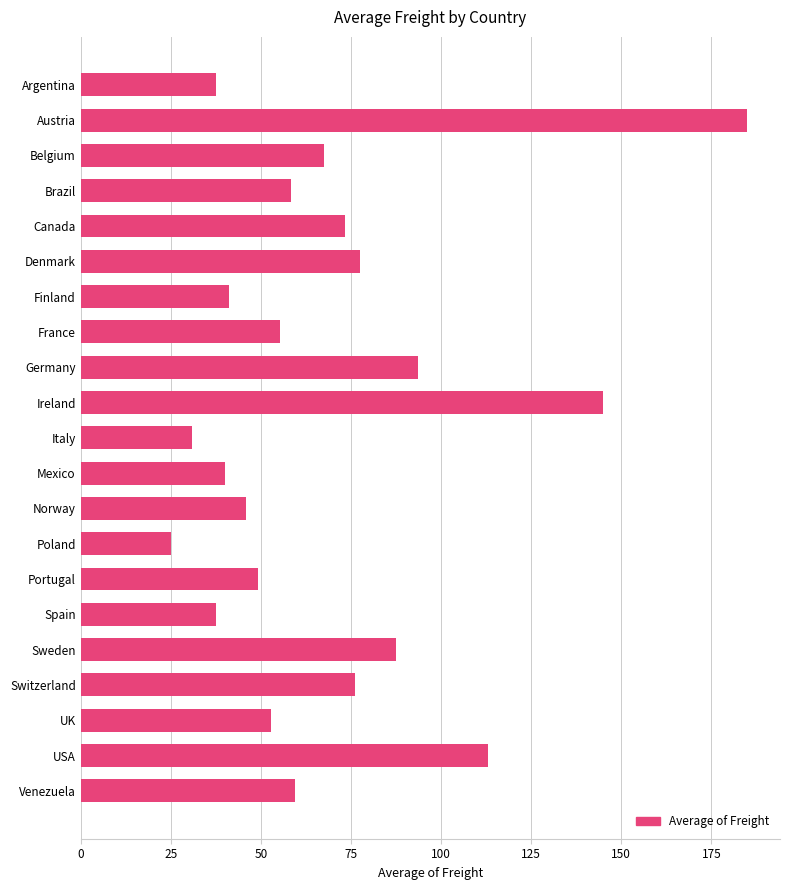

How many values are below 58?

10